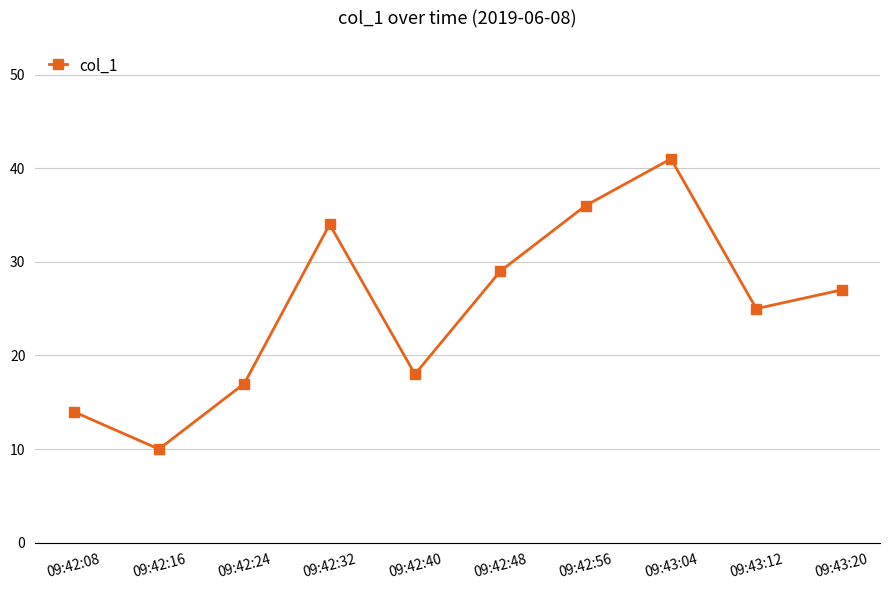

What is the label of the 9th point from the right?

09:42:16